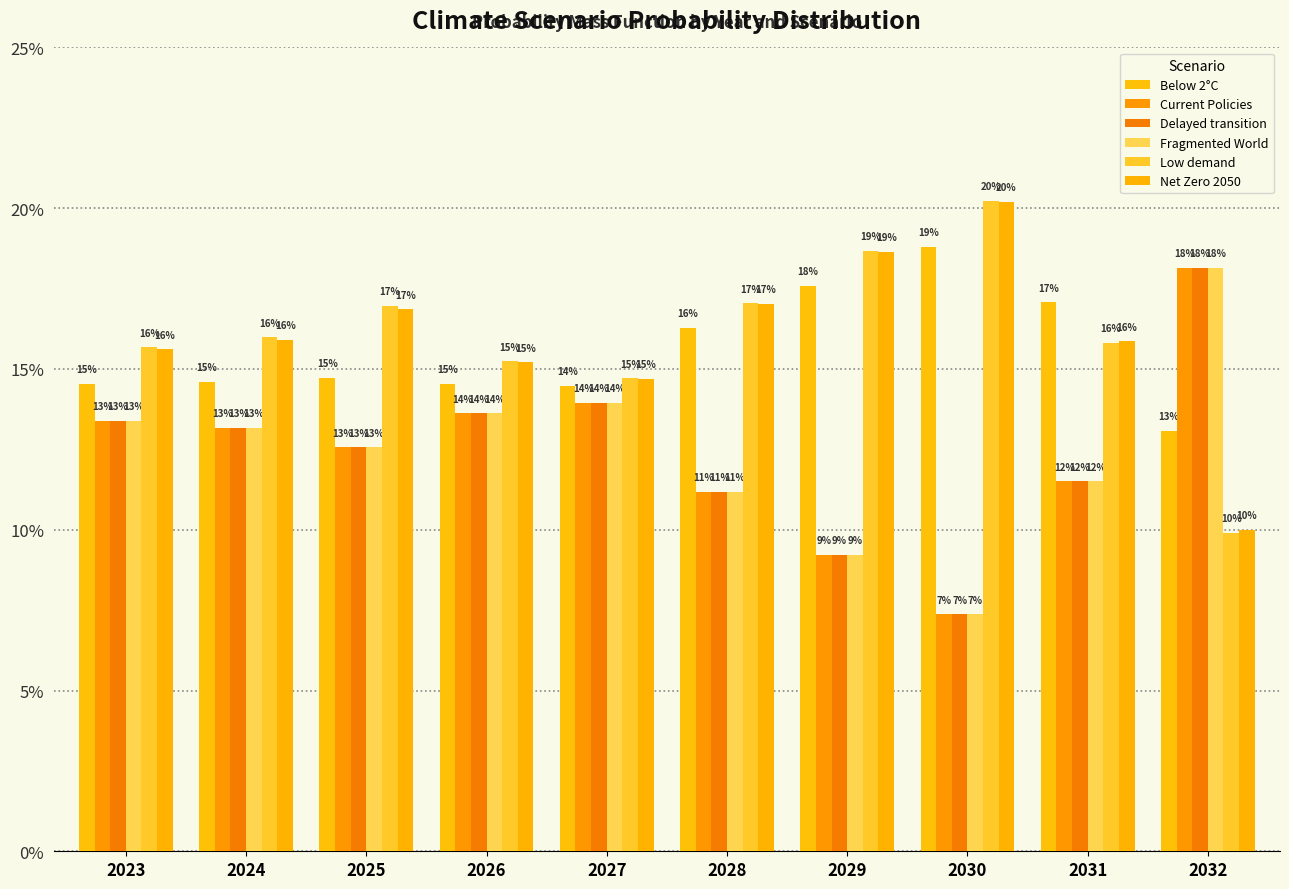

What is the maximum value shown in the chart?

0.2